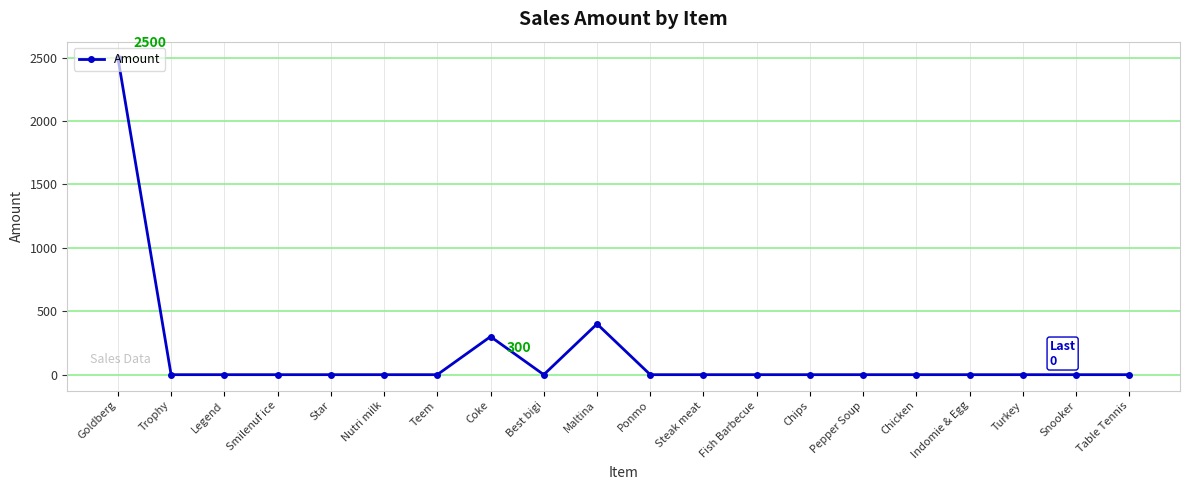

Is this an area chart (filled region under the line)?

No